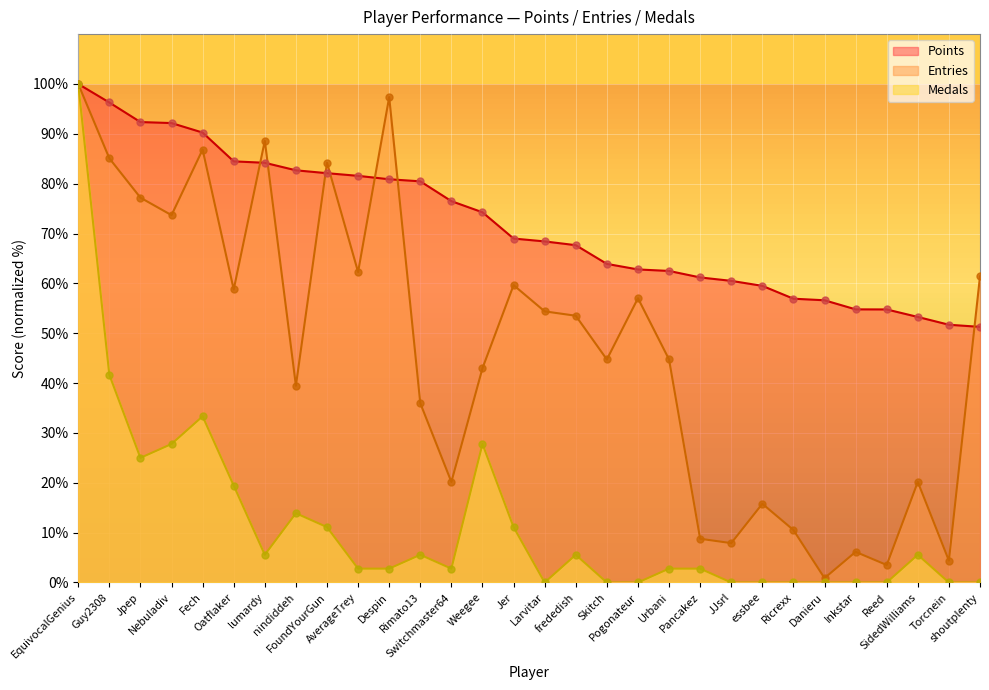

Which series reaches the maximum Y coordinate?

Points